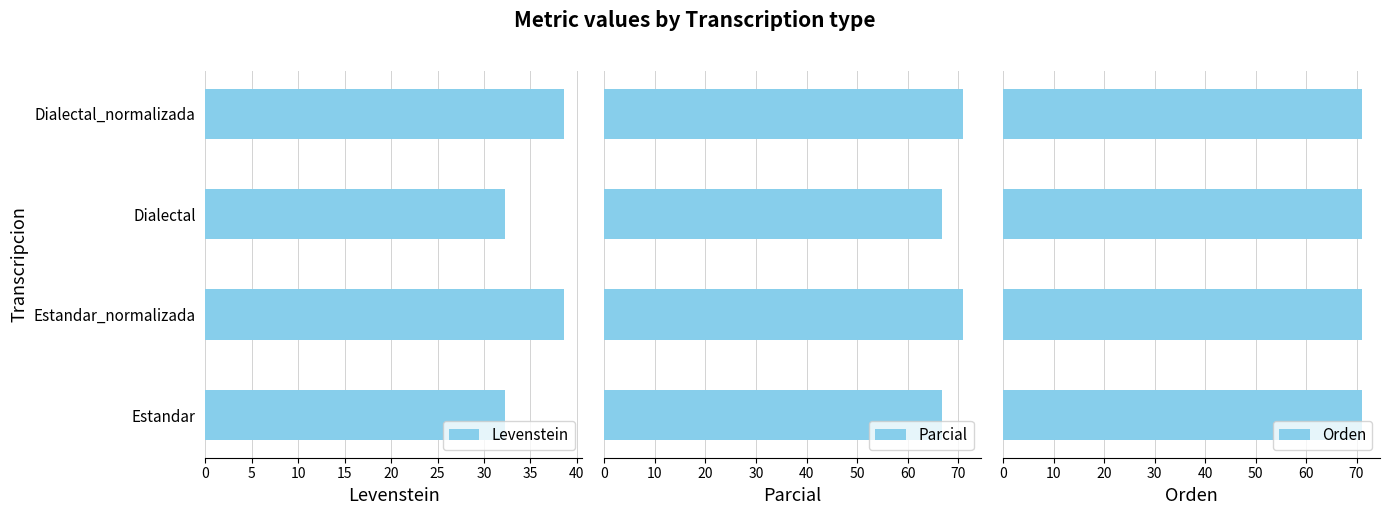

What is the maximum value for Parcial?

71.0